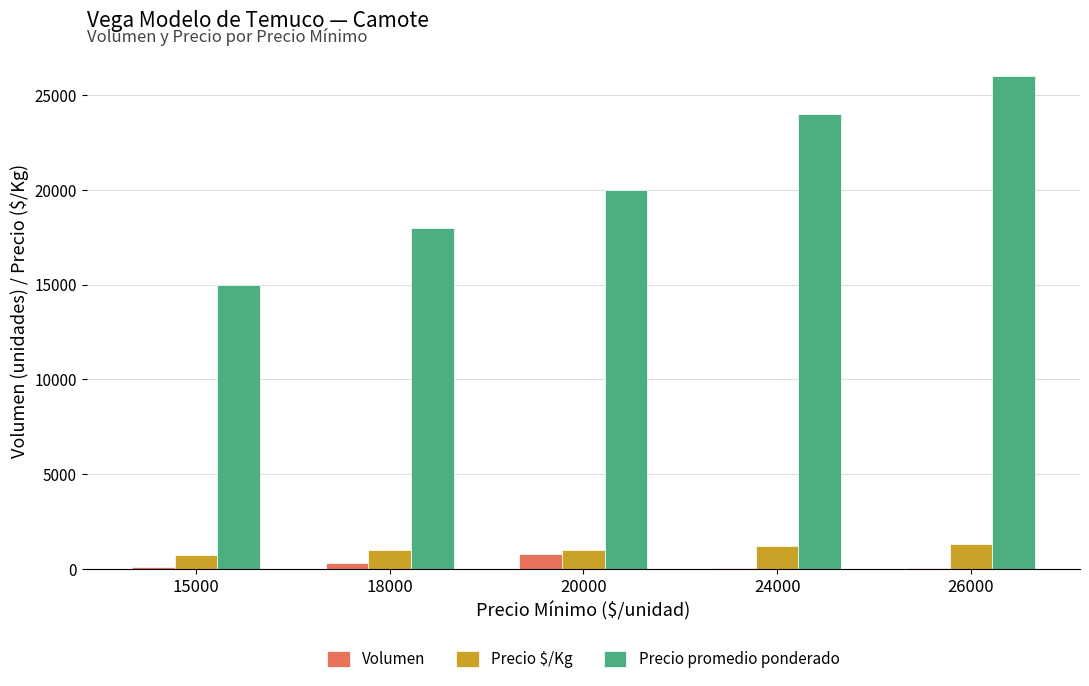

Which series changed the most between 18000 and 26000?

Precio promedio ponderado